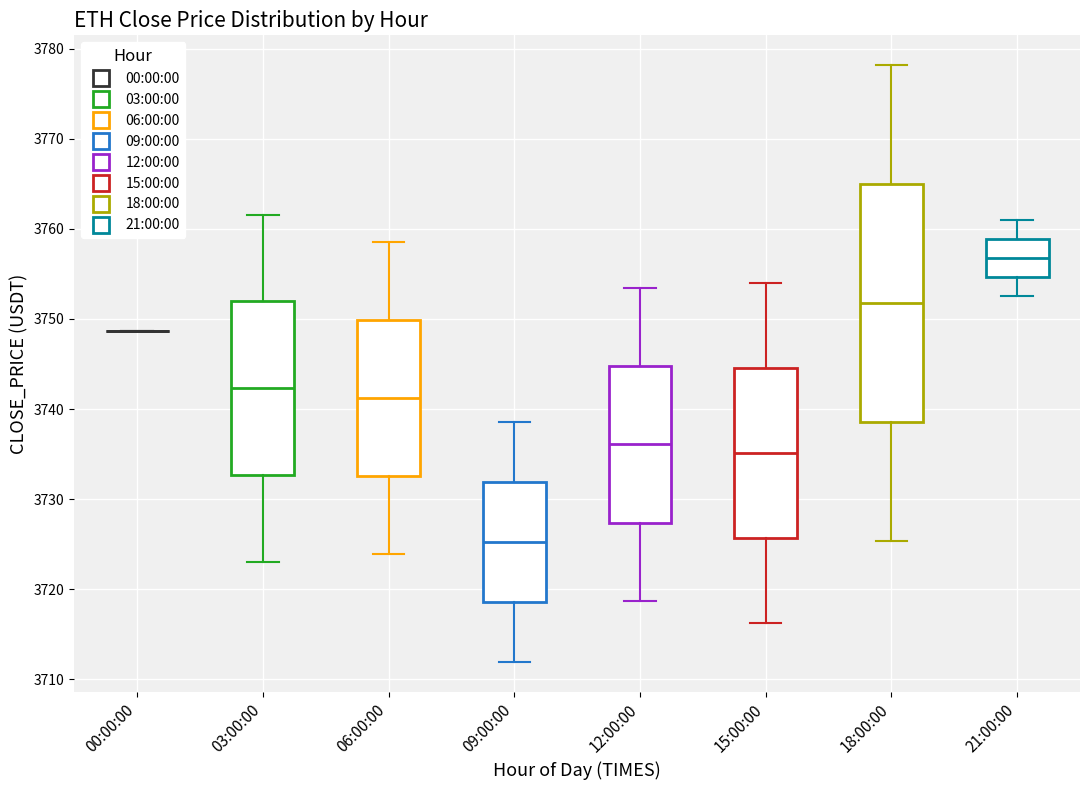

Reading left to right, transcribe this box plot: for each box, give where its median line is, the range the box spans, and where its two whiskers end, as read against the y-axis. The values are not printed on the chart, so give them approximately, as read against the axis.

00:00:00: box collapsed to a line at 3749, whiskers 3749 to 3749
03:00:00: median 3742, box 3733 to 3752, whiskers 3723 to 3762
06:00:00: median 3741, box 3733 to 3750, whiskers 3724 to 3759
09:00:00: median 3725, box 3719 to 3732, whiskers 3712 to 3739
12:00:00: median 3736, box 3727 to 3745, whiskers 3719 to 3753
15:00:00: median 3735, box 3726 to 3745, whiskers 3716 to 3754
18:00:00: median 3752, box 3739 to 3765, whiskers 3725 to 3778
21:00:00: median 3757, box 3755 to 3759, whiskers 3753 to 3761